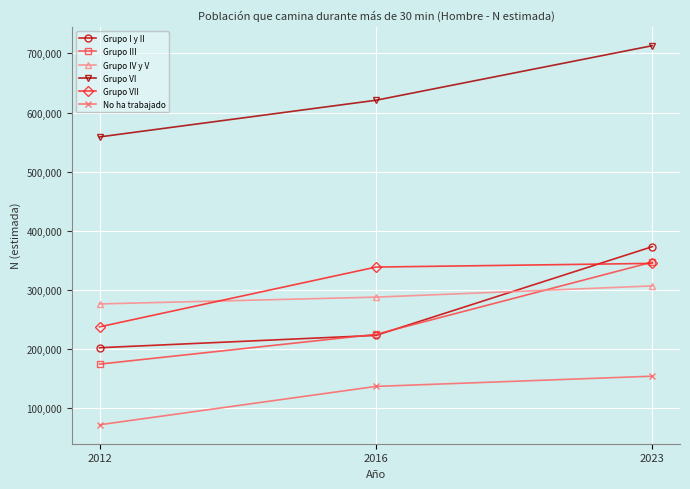

Reading left to right, list all the values displayed in this chart.

Grupo I y II: 202520	223399	373388
Grupo III: 174823	225150	347266
Grupo IV y V: 276551	288036	307018
Grupo VI: 558888	620841	713088
Grupo VII: 237816	338871	345095
No ha trabajado: 72294	137138	154415